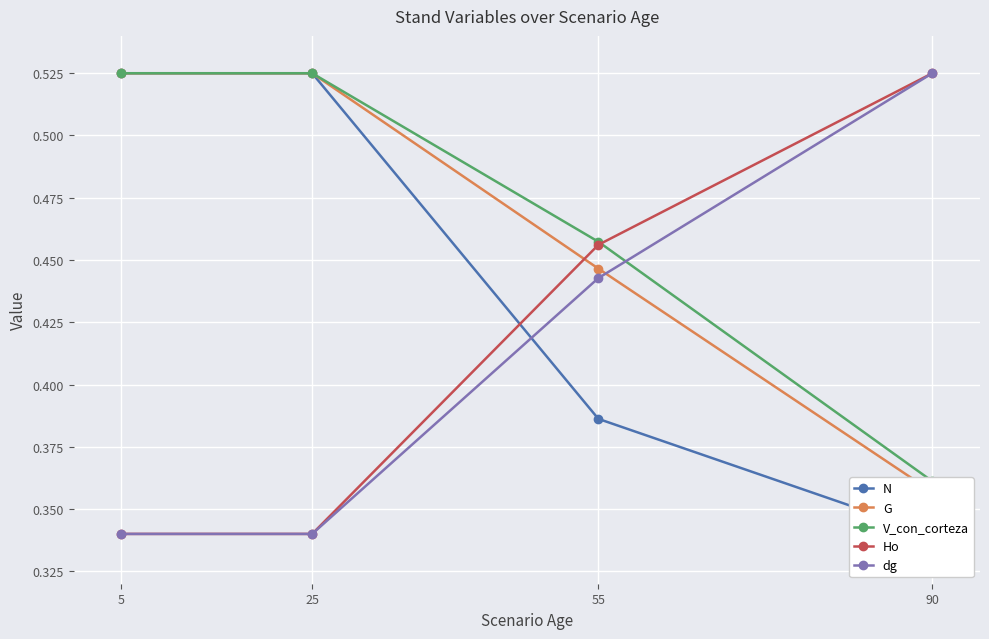

Is the value of G at 25 greater than the value of V_con_corteza at 55?

Yes